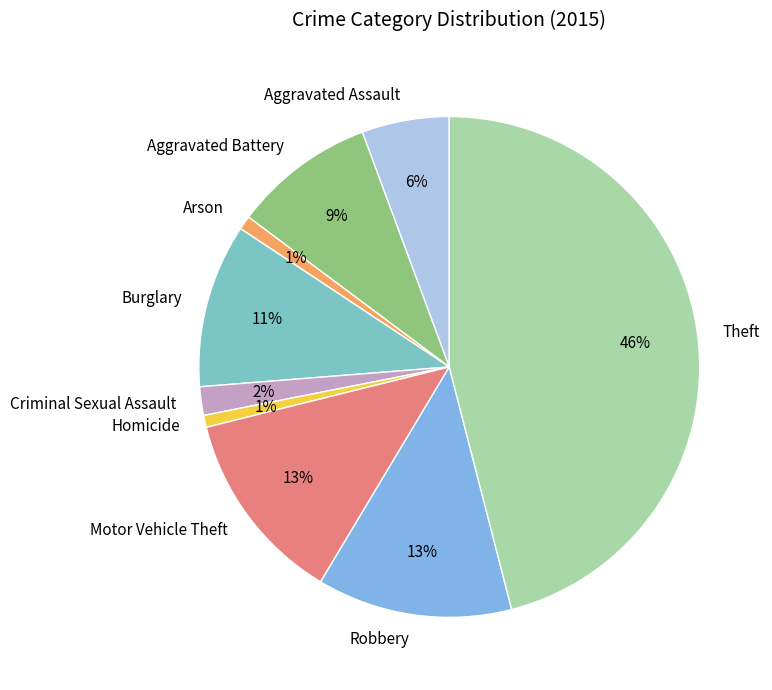

To the nearest percent, what is the difference between the Homicide and Aggravated Battery slice percentages?

8%